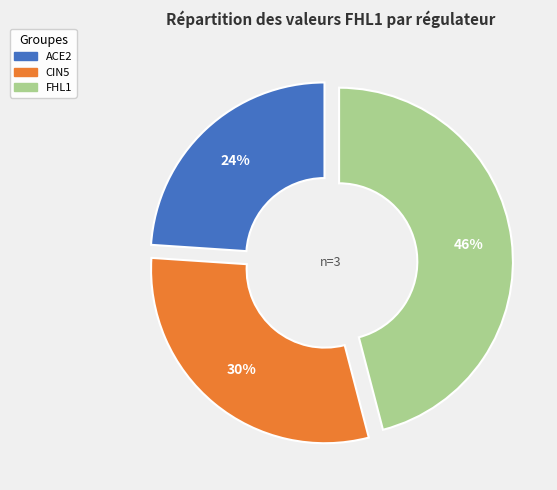

How many segments does this pie chart have?

3